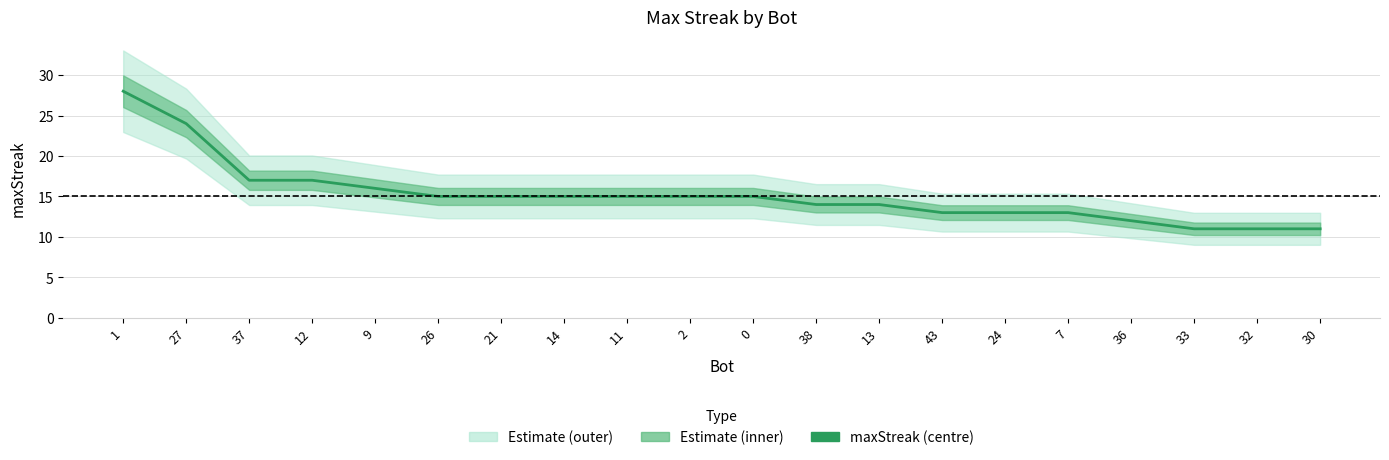

The value at 7 is 13. True or false?

True